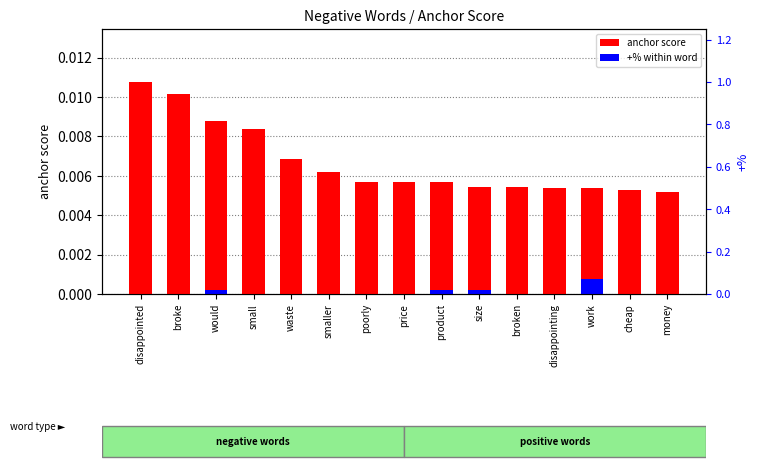

Rank the series by their maximum value, from highest to lowest.

anchor score, +% (scaled)